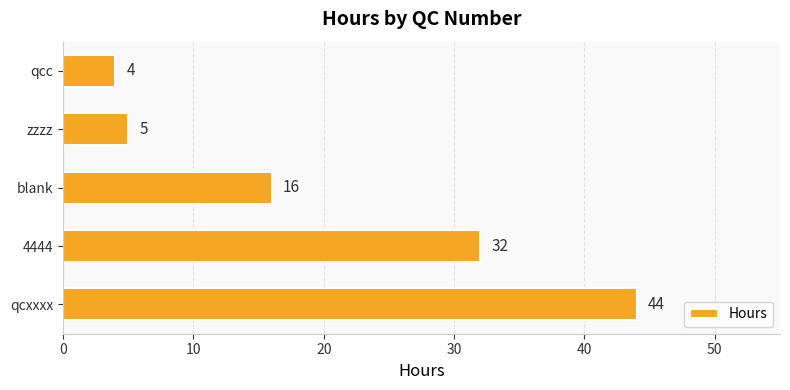

List the labels in order of value, smallest first.

qcc, zzzz, blank, 4444, qcxxxx